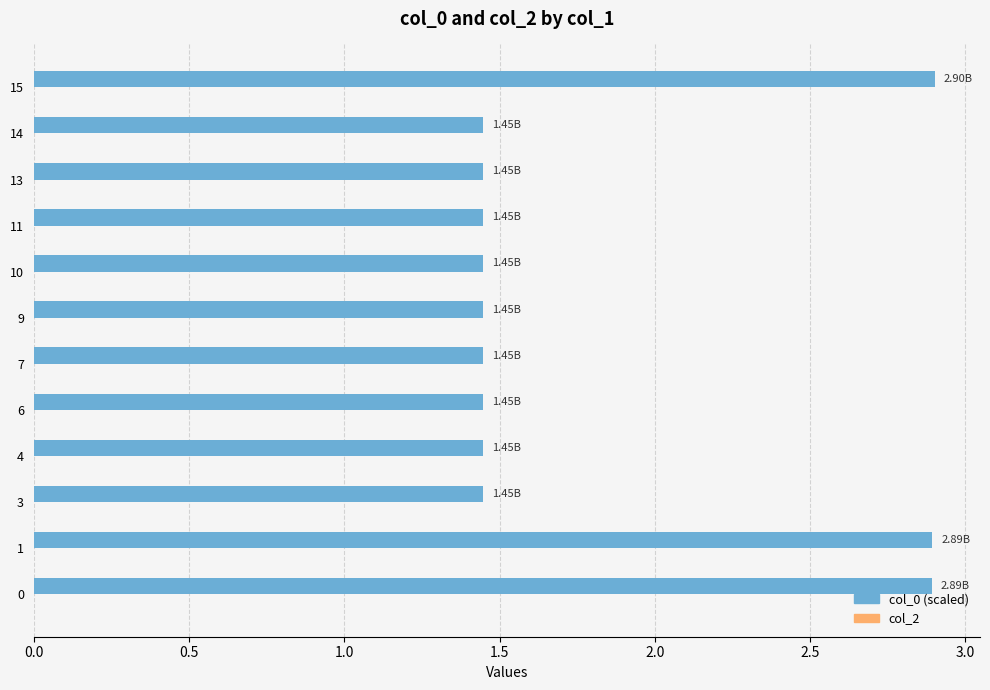

What is the ratio of the value at 11 to the value at 9?

1.0